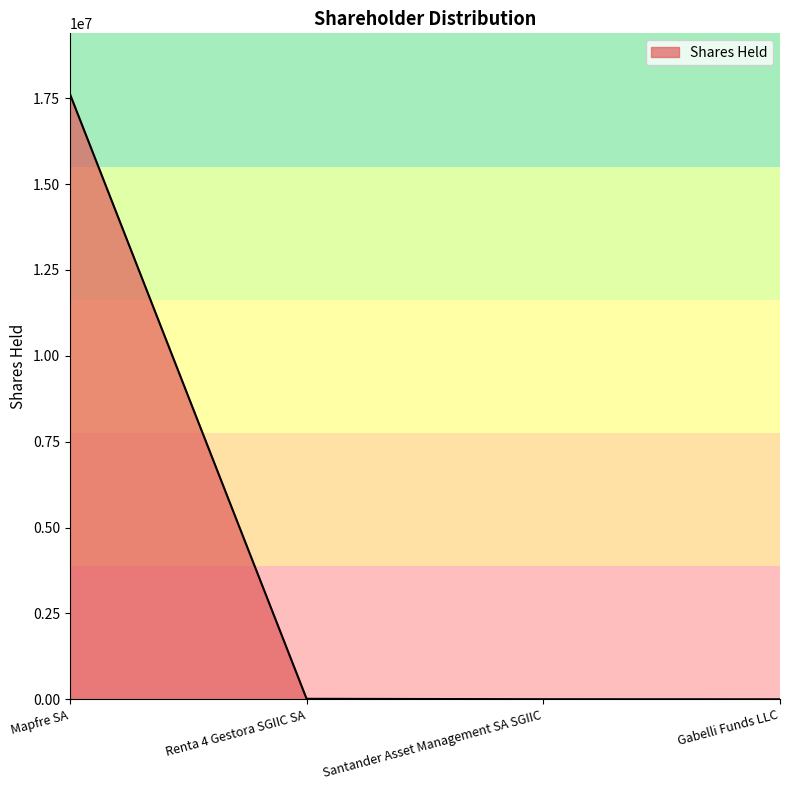

What is the difference between the maximum and second lowest values?

17619144